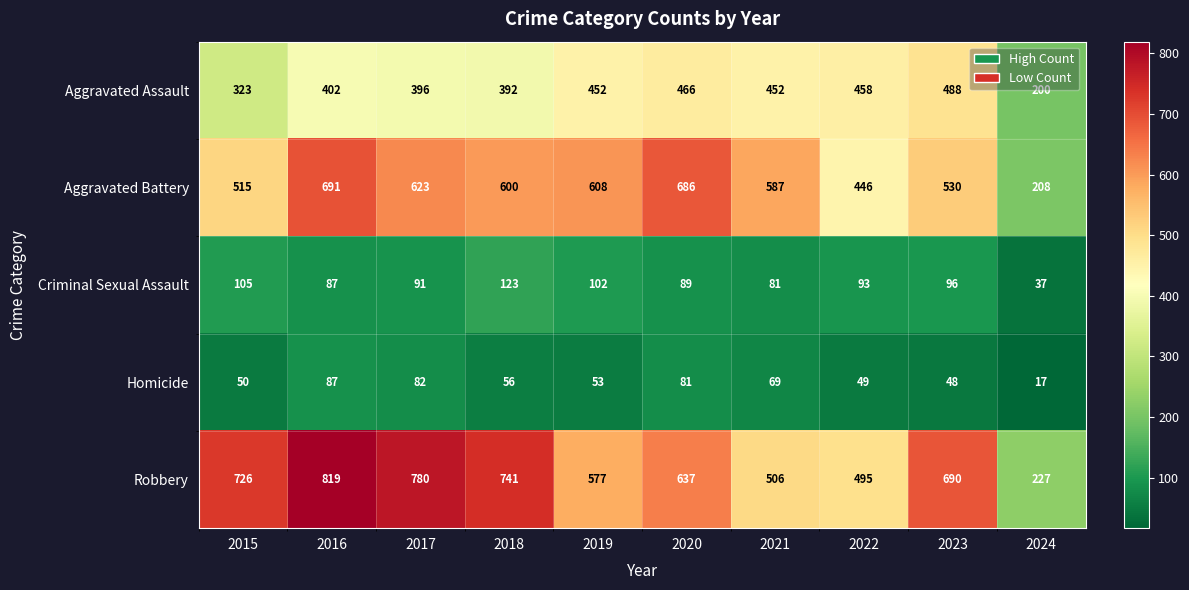

Is it true that Aggravated Battery equals 1120 at 2017?

False